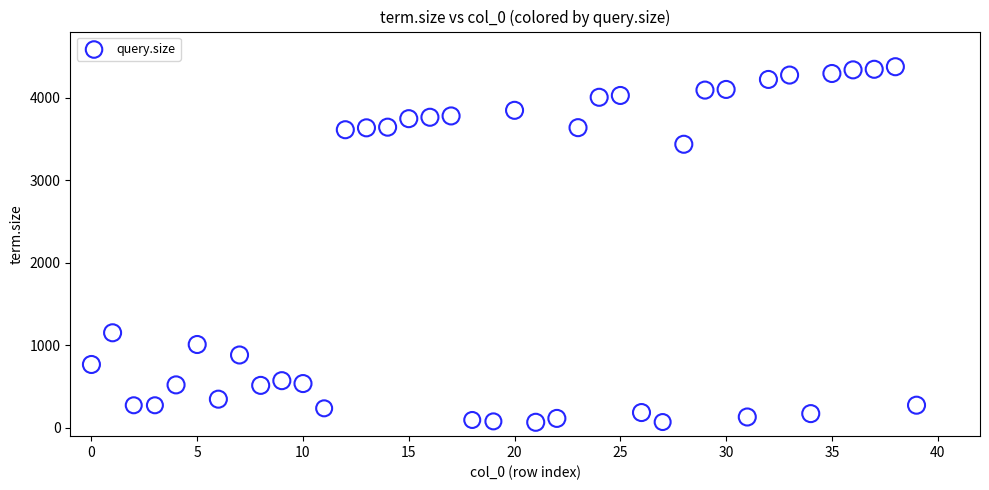

What is the range of Y values (max minus min)?

4306